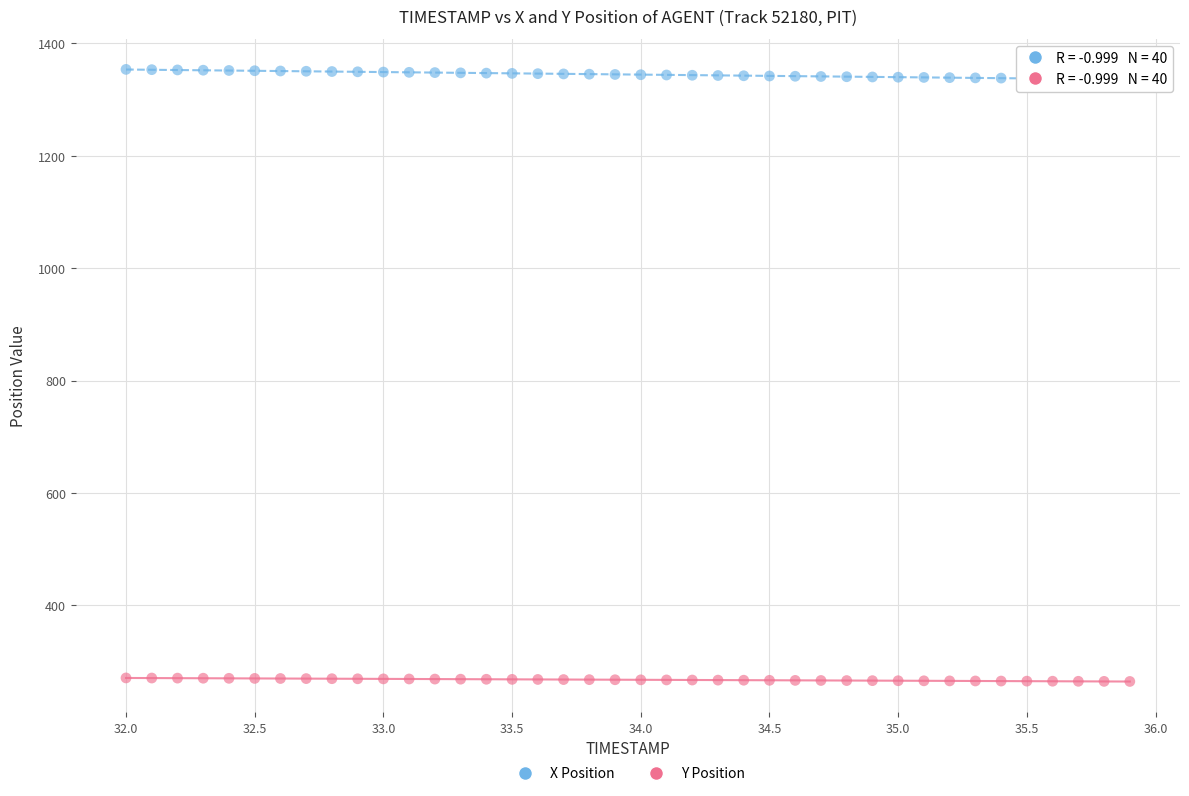

Which series reaches the maximum Y coordinate?

X Position